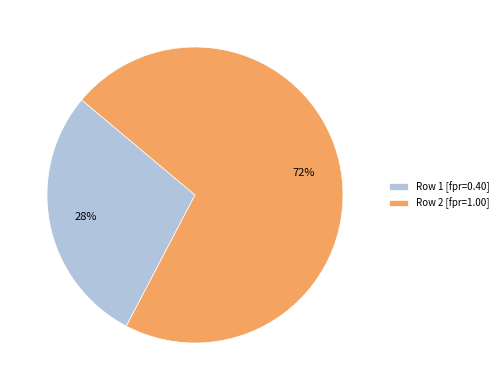

Count the number of slices in the pie.

2